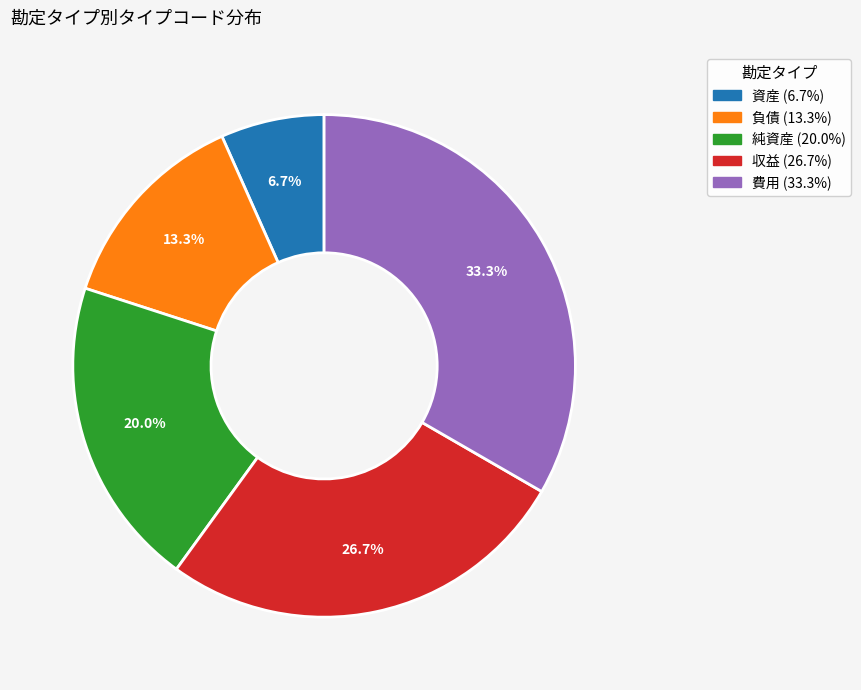

Combined, what portion of the pie is 資産 and 負債?

20.0%